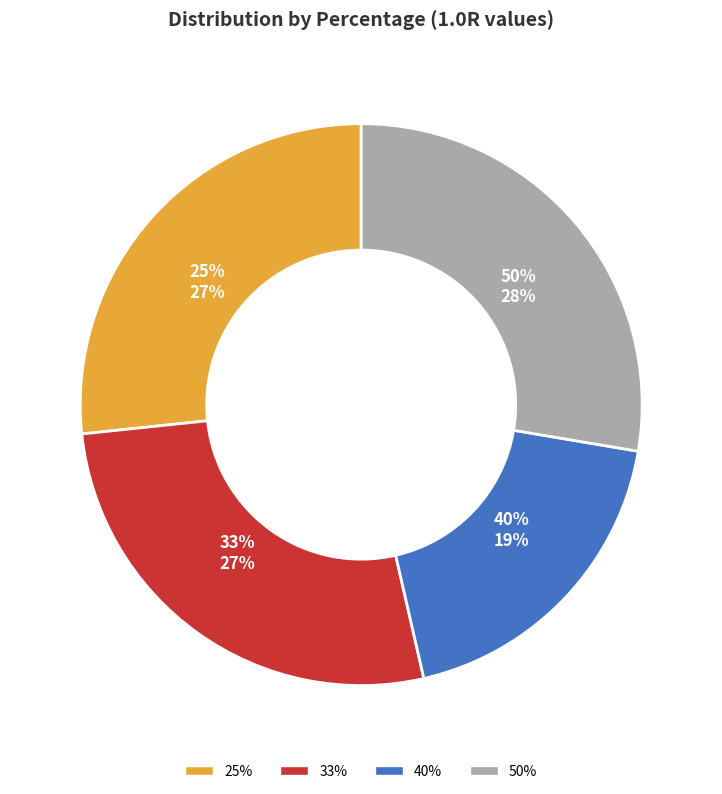

Which slice is the largest?

50%